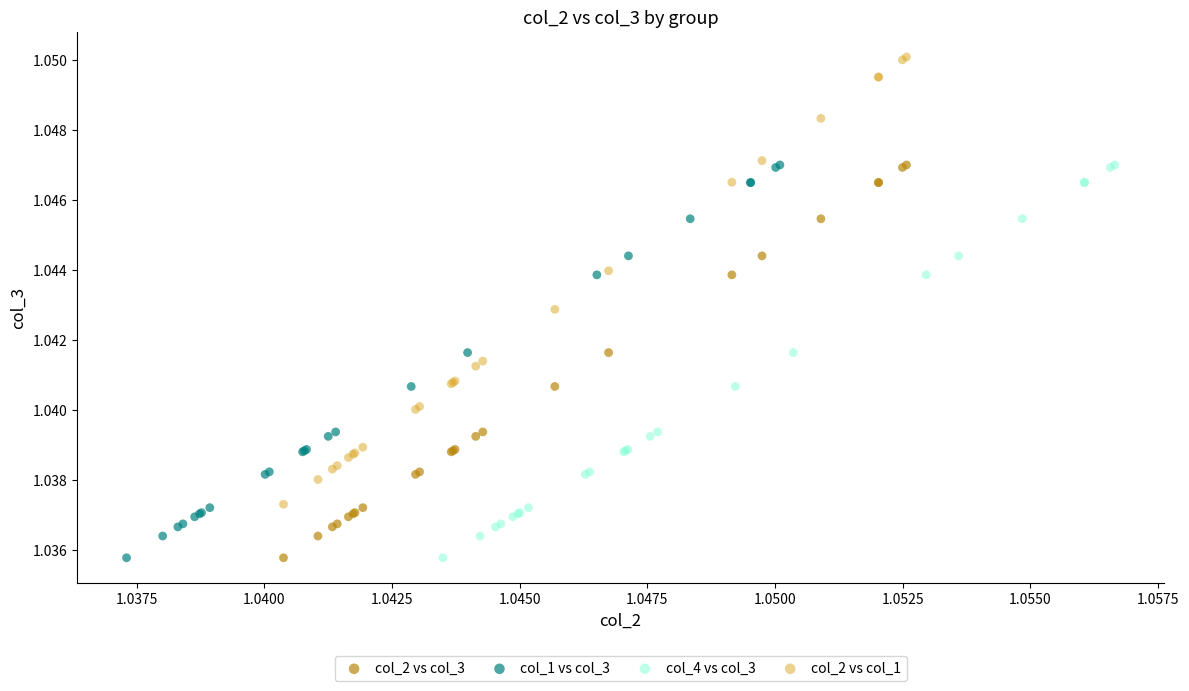

Which series has the widest spread of Y values?

col_2 vs col_1